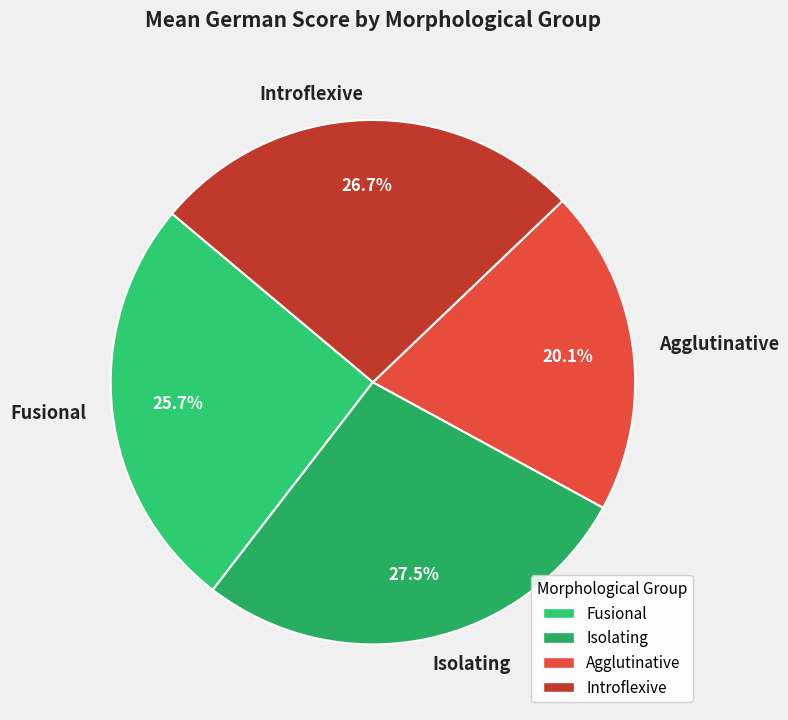

How many segments does this pie chart have?

4